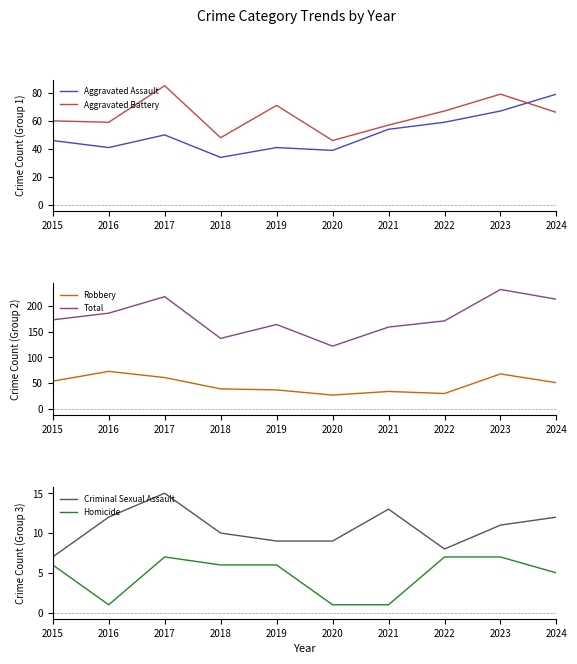

True or false: Total and Aggravated Assault cross at least once.

False